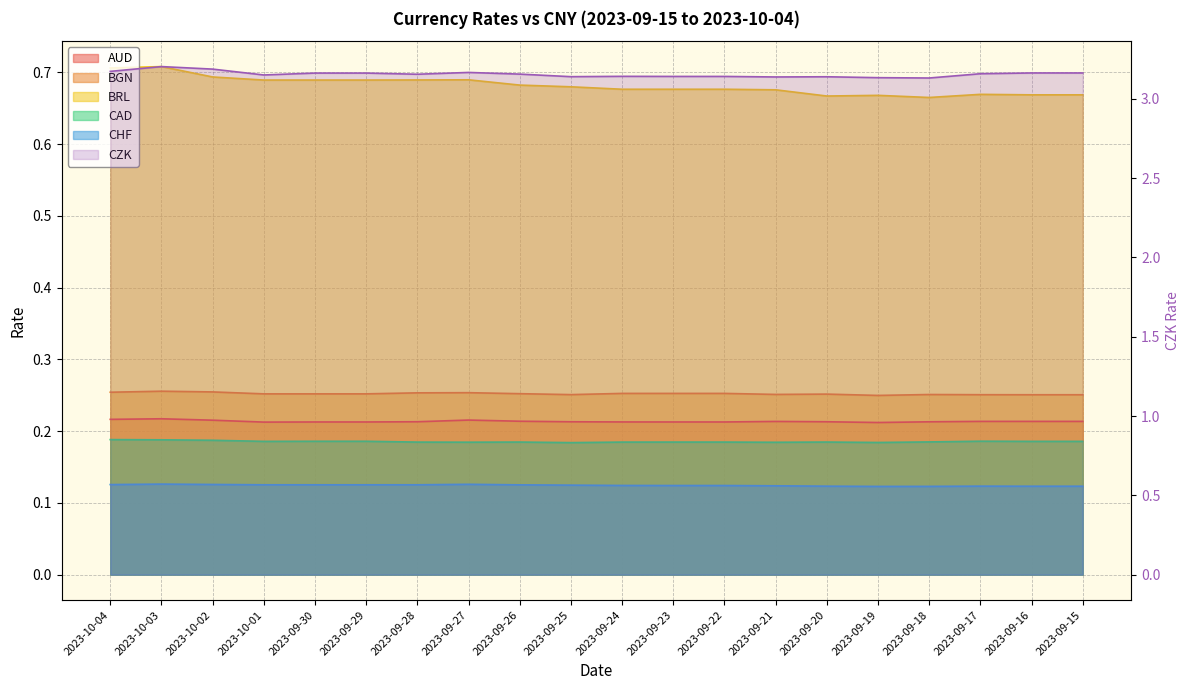

Which series changed the most between 2023-09-29 and 2023-09-18?

CZK